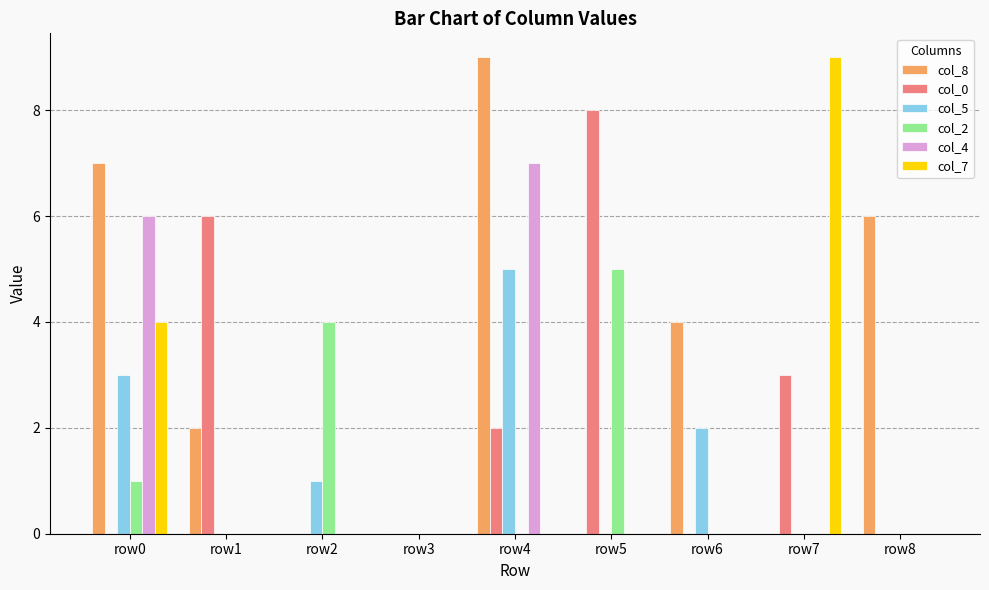

At which category is the sum across all series the highest?

row4